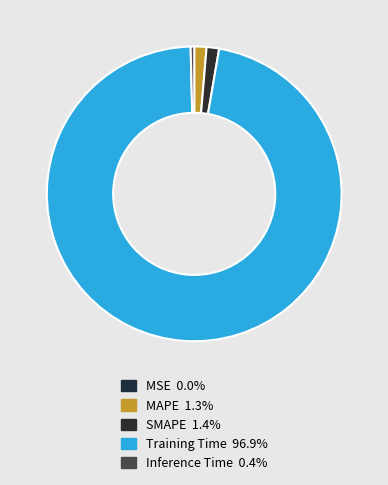

Which has a higher value, MSE or Training Time?

Training Time